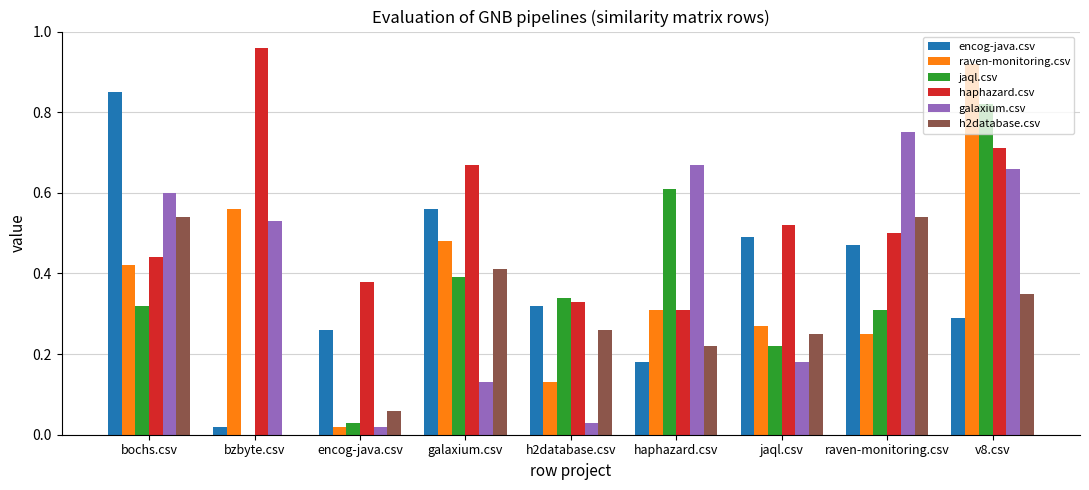

True or false: encog-java.csv has a value of 1.4 at bochs.csv.

False